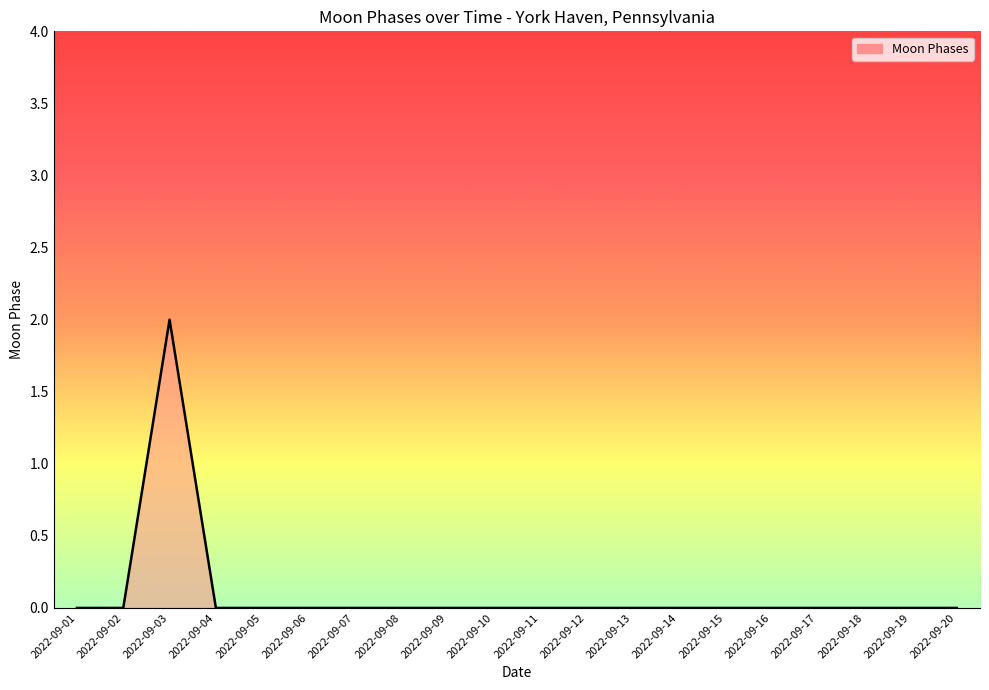

Which has a higher value, 2022-09-05 or 2022-09-03?

2022-09-03